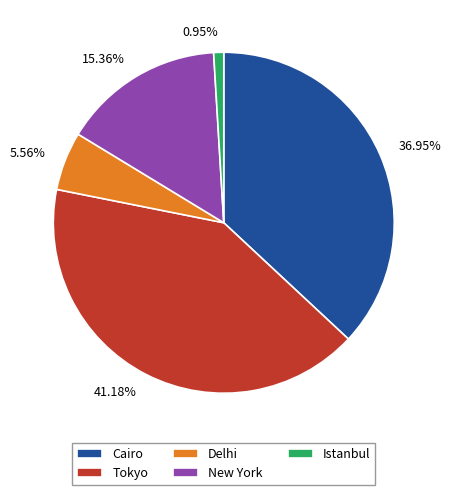

Which has a higher value, 41.18% or 0.95%?

41.18%